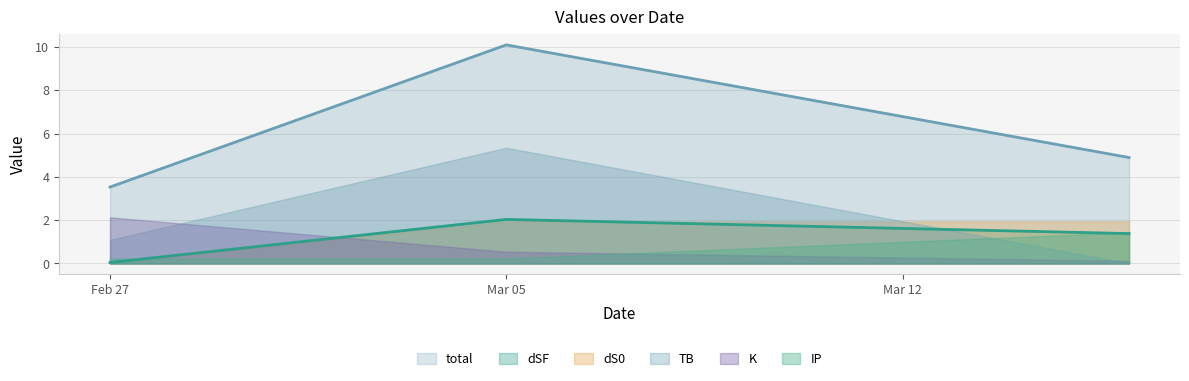

Rank the series at 2024-03-16 from lowest to highest value.

TB, K, dSF, IP, dS0, total